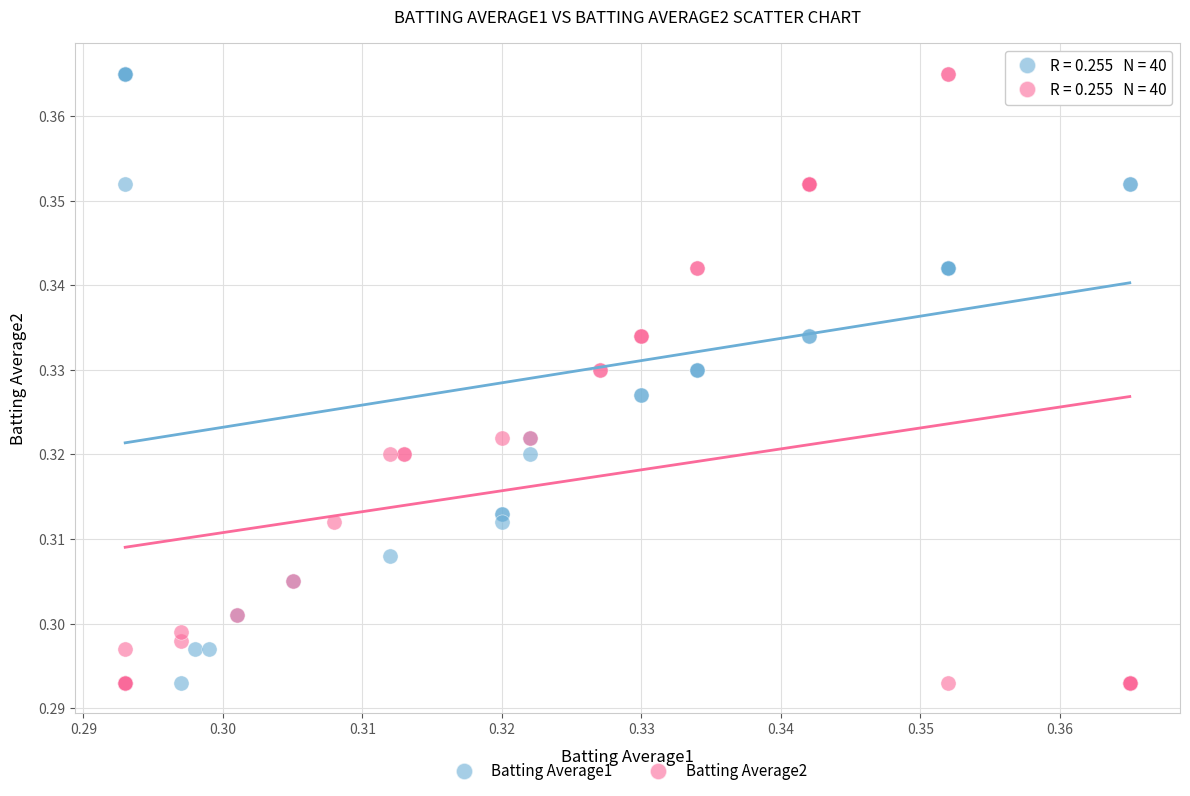

What are all the series names shown in the legend?

Batting Average1, Batting Average2